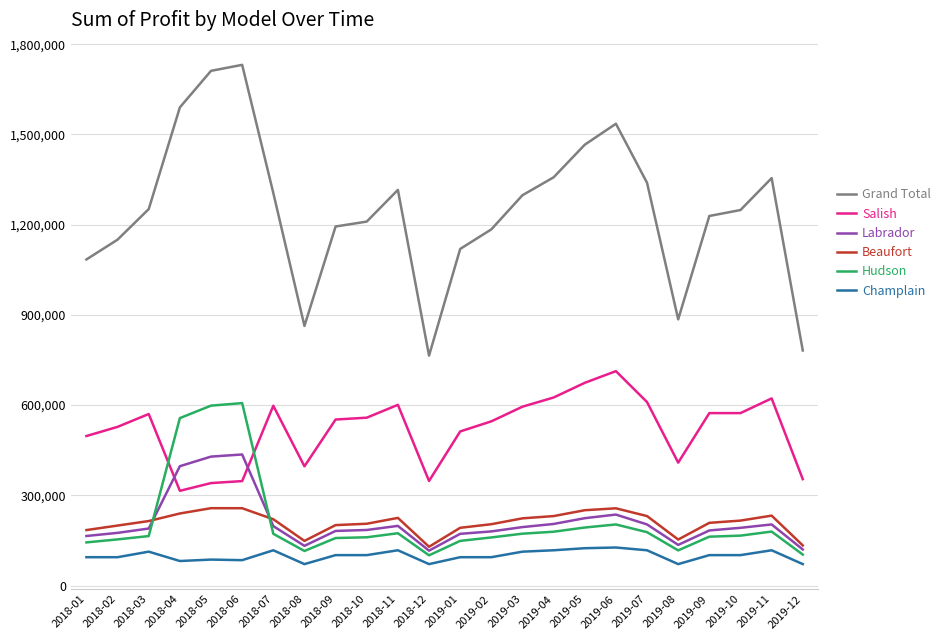

Is the value of Salish at 2019-01 greater than the value of Beaufort at 2018-07?

Yes